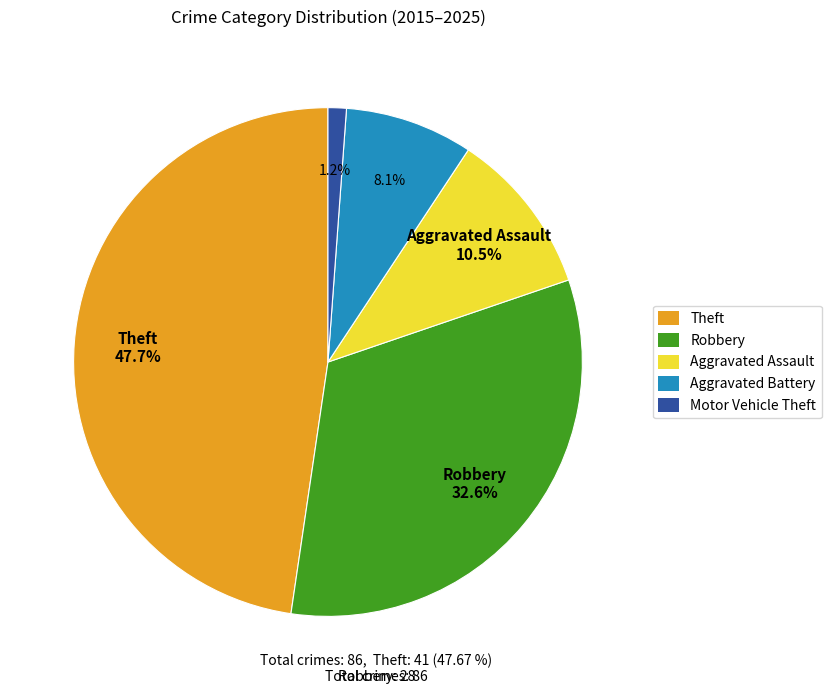

Count the number of slices in the pie.

5